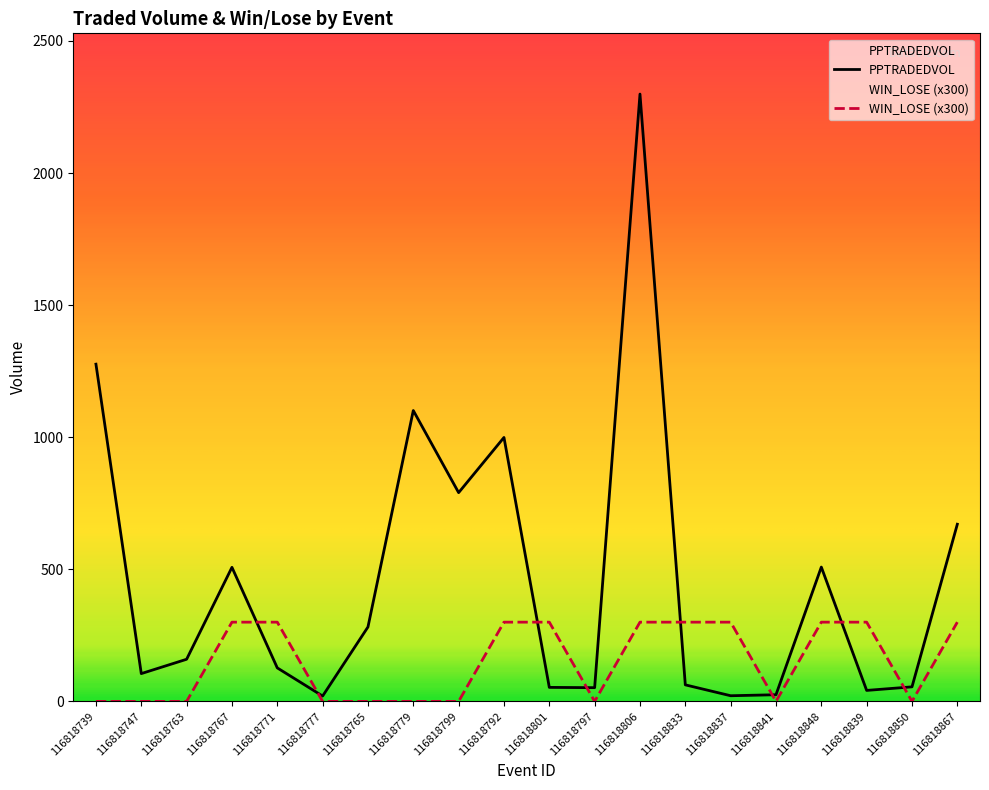

What is the sum of the PPTRADEDVOL values at 116818792 and 116818763?

1158.7